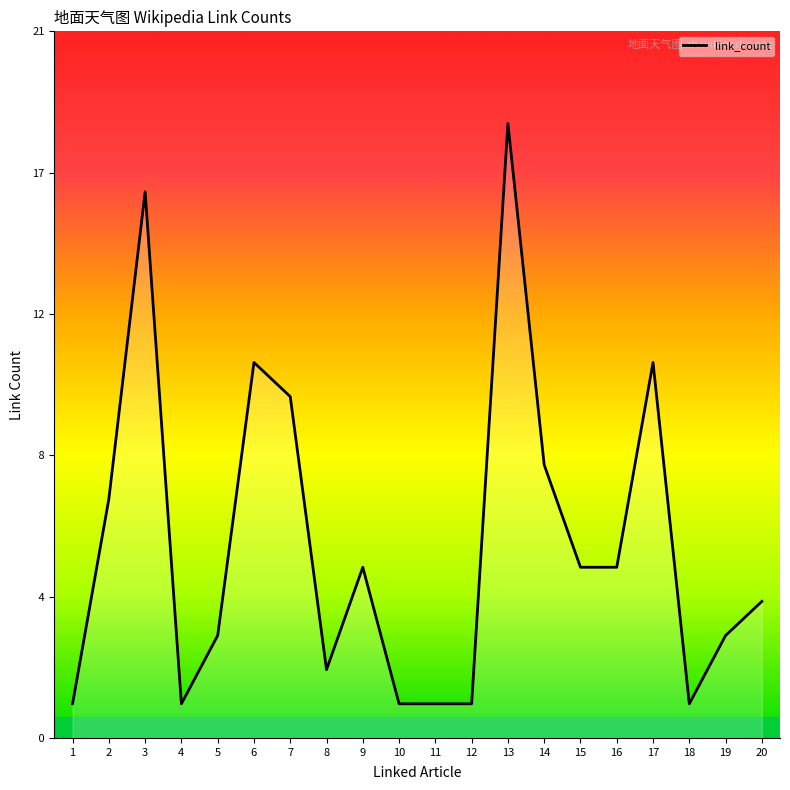

What is the value of the 16th point from the left?

5